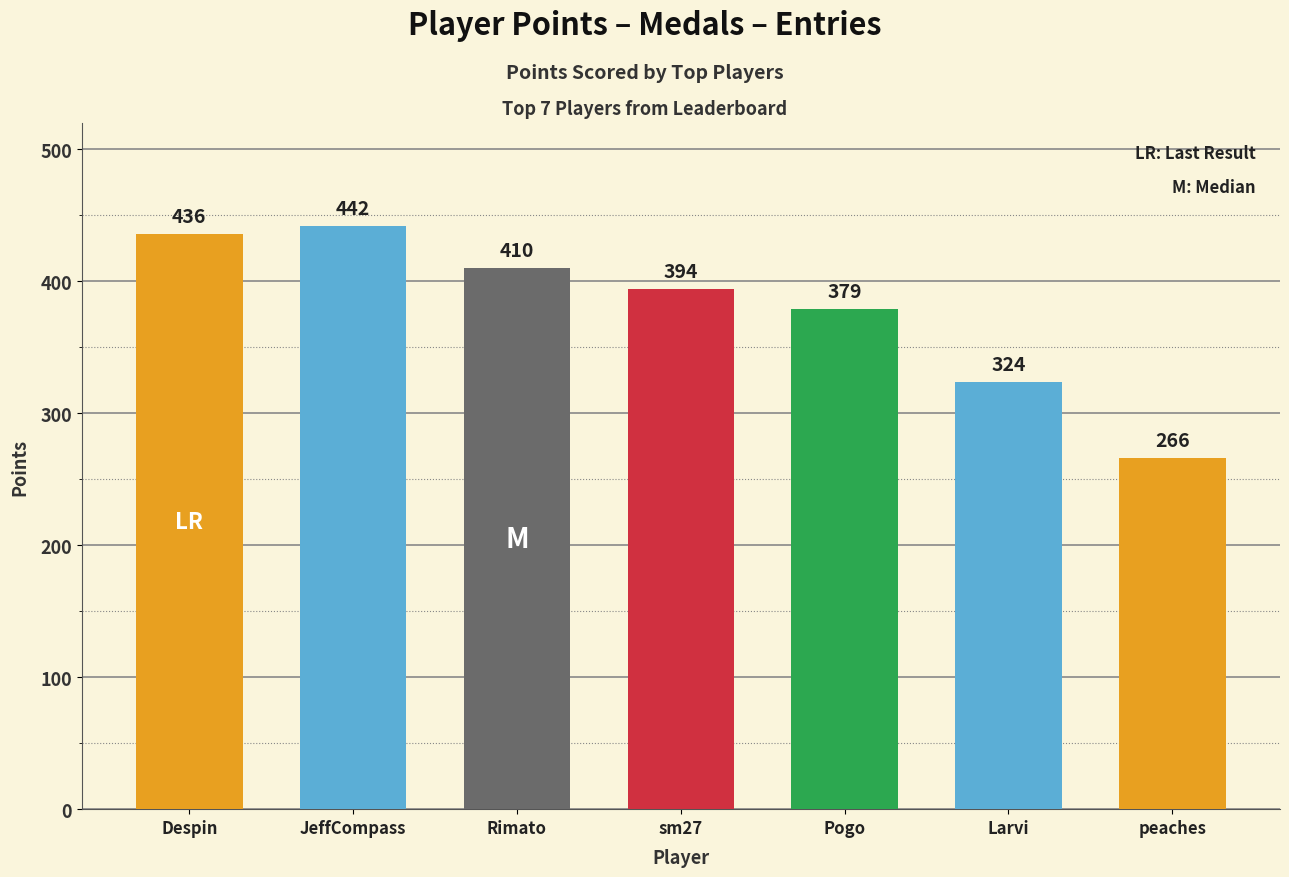

Where is the data nearest to the value 354?

Pogo